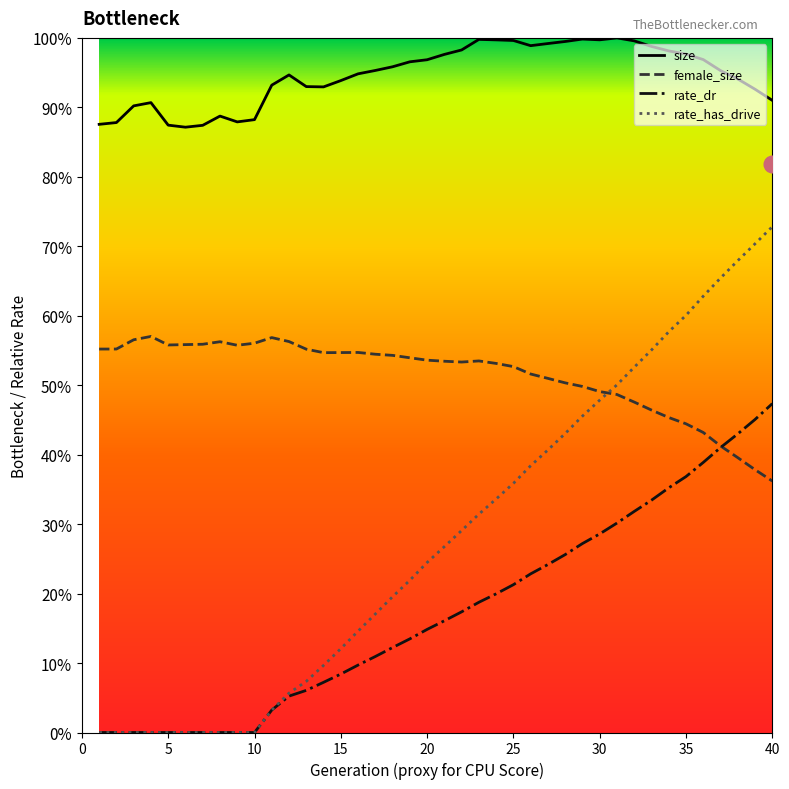

Does the chart display data point markers on the line(s)?

No